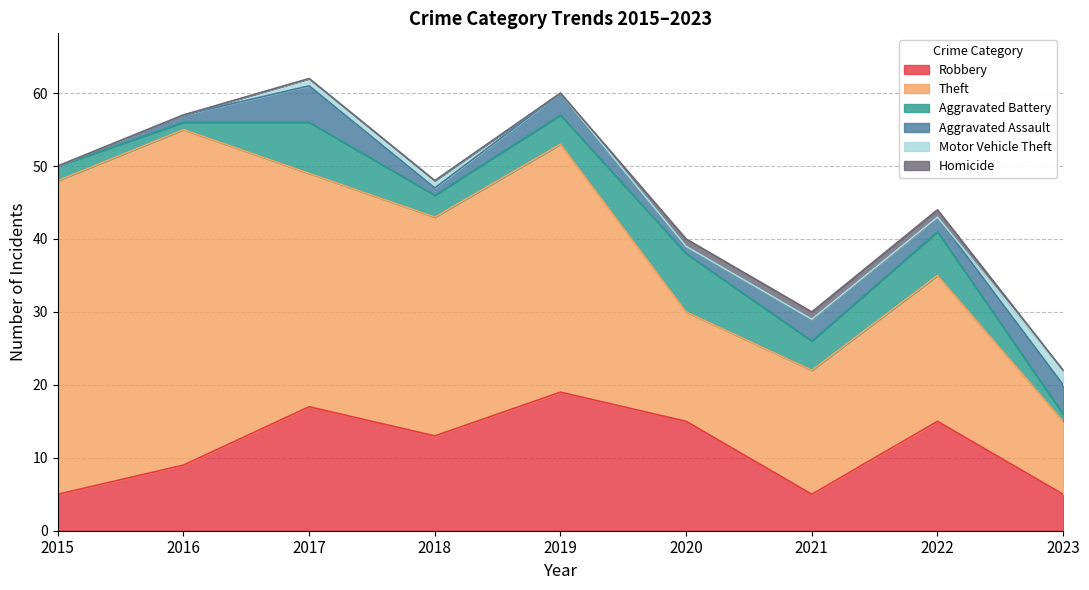

How many lines are shown in the chart?

6